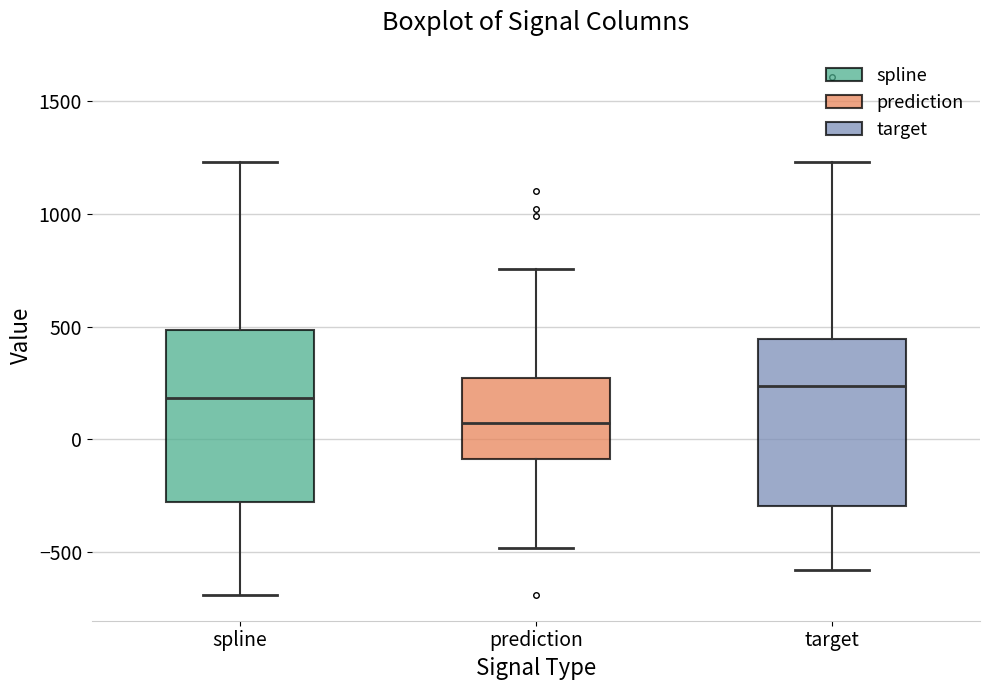

Reading left to right, read every box against the y-axis: the position of its median line, the range the box covers, and the ends of its whiskers. The values are not printed on the chart, so give them approximately, as read against the axis.

spline: median 200, box -300 to 500, whiskers -700 to 1250
prediction: median 50, box -100 to 250, whiskers -500 to 750
target: median 250, box -300 to 450, whiskers -600 to 1250